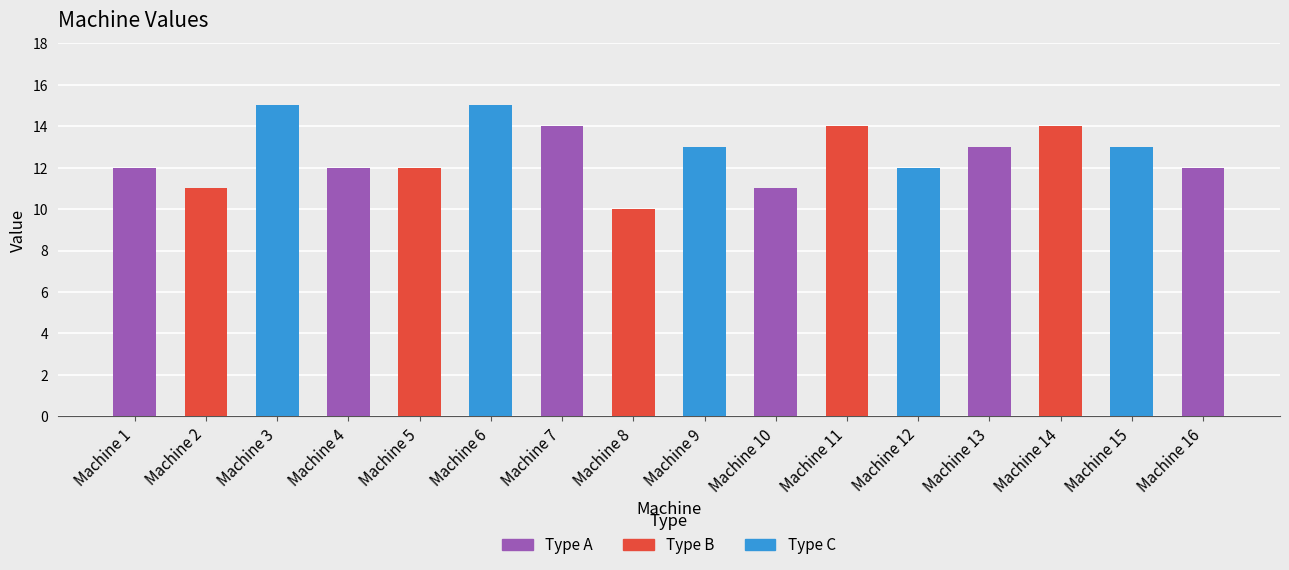

Which has a higher value, Machine 6 or Machine 13?

Machine 6